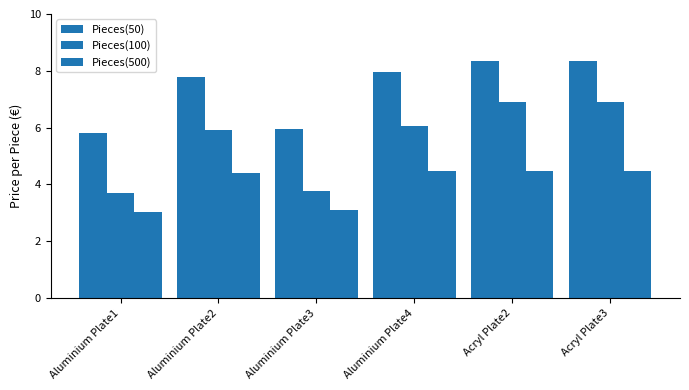

Count the number of categories in the chart.

6